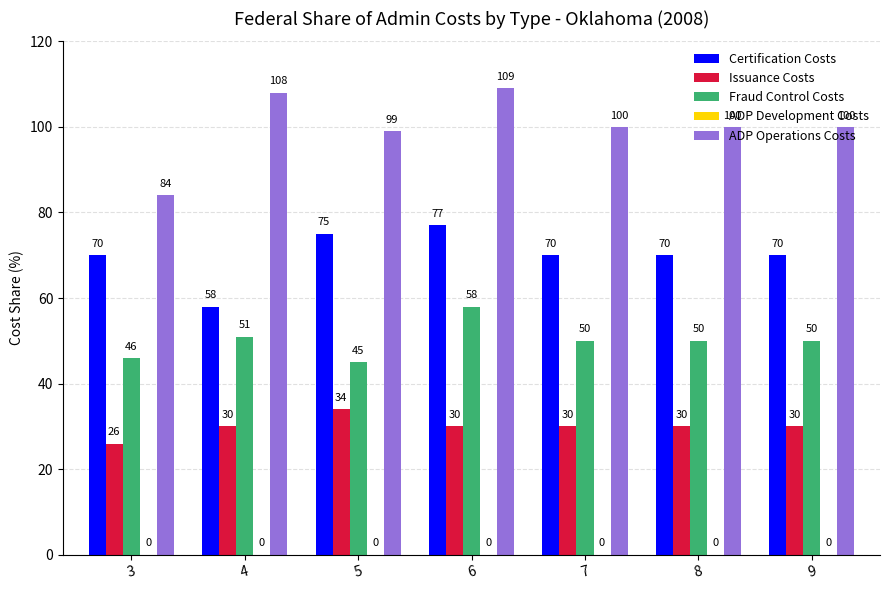

Which series has the widest spread of values?

ADP Operations Costs